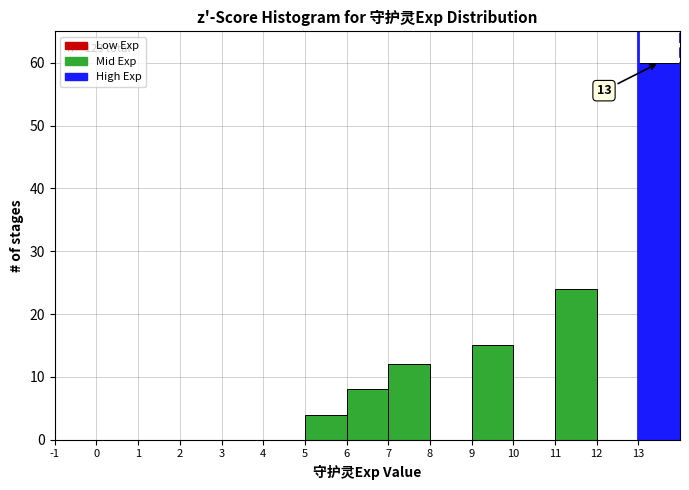

Which range on the x-axis has the tallest bar?

13 to 14